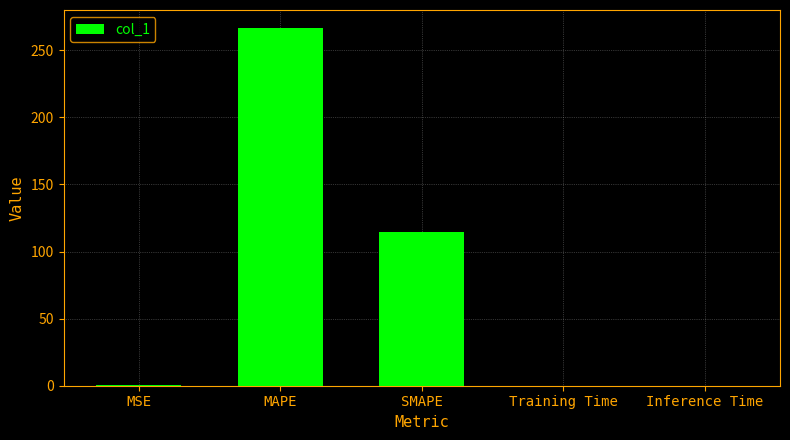

What is the maximum value shown in the chart?

266.7